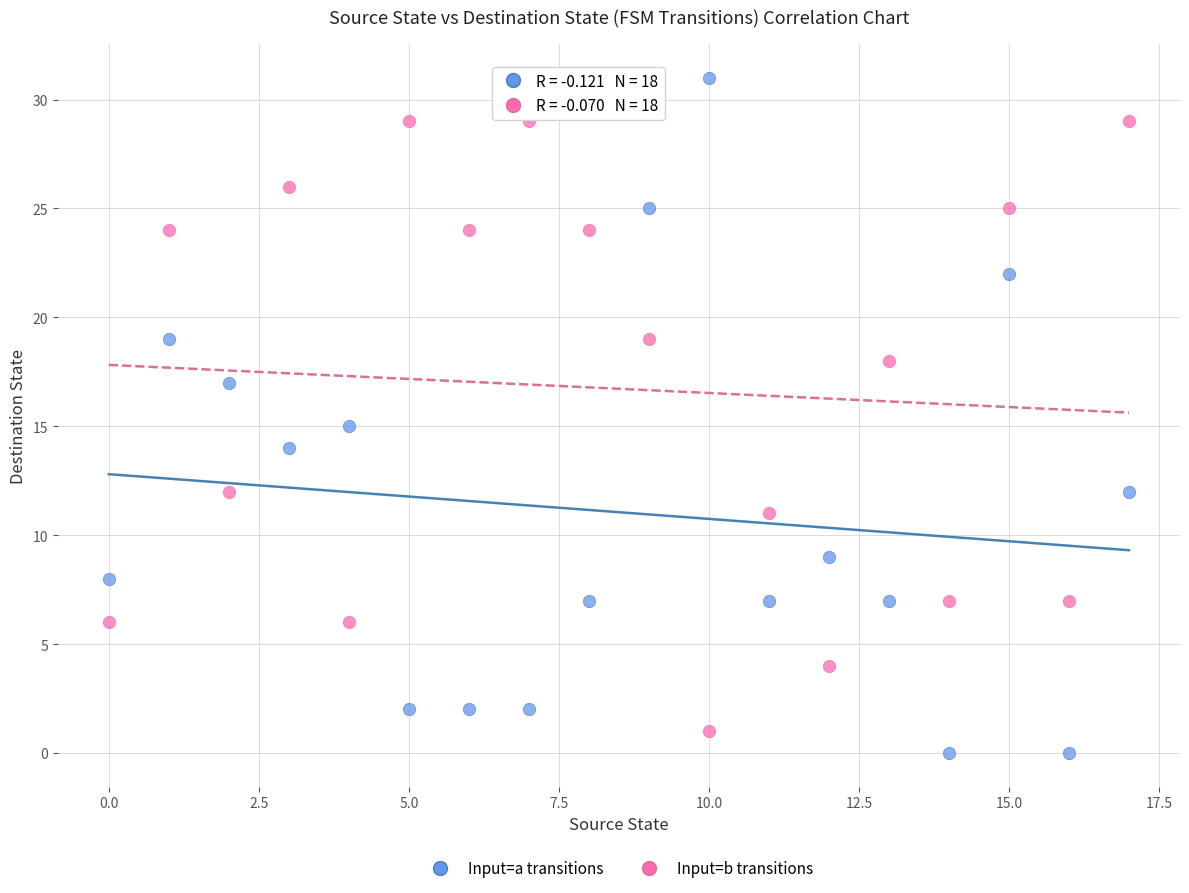

What are all the series names shown in the legend?

Input=a transitions, Input=b transitions